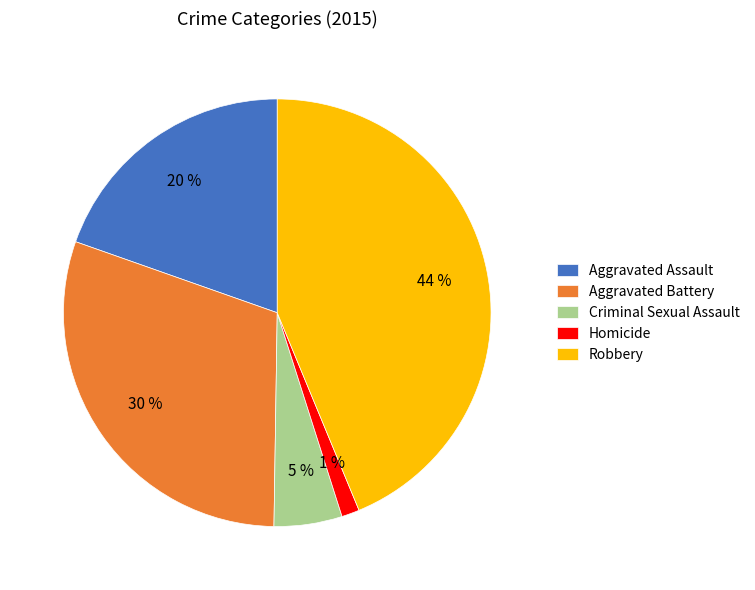

To the nearest percent, what portion does Homicide represent?

1%